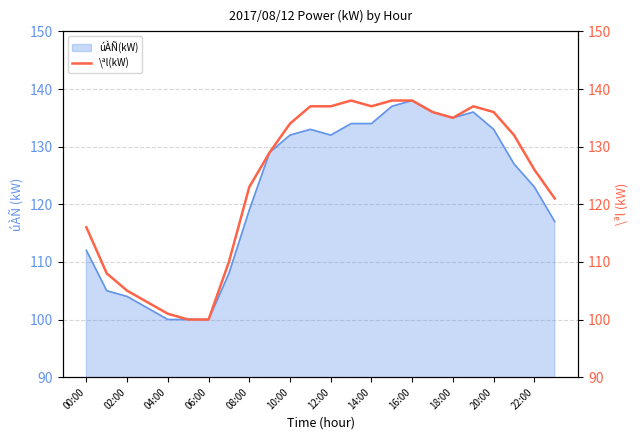

What is the minimum value shown in the chart?

100